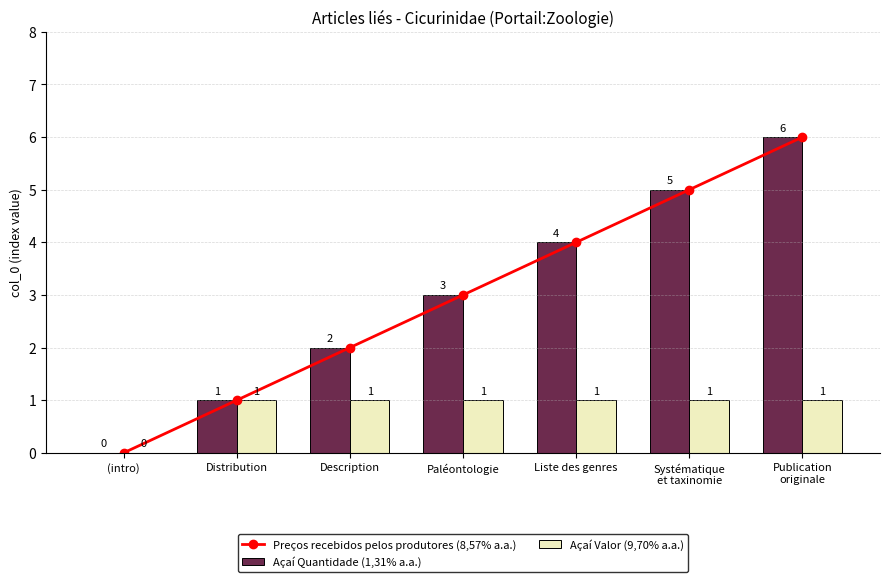

Reading right to left, transcribe all the data shown in this chart.

Preços recebidos pelos produtores (8,57% a.a.): Publication
originale=6	Systématique
et taxinomie=5	Liste des genres=4	Paléontologie=3	Description=2	Distribution=1	(intro)=0
Açaí Quantidade (1,31% a.a.): Publication
originale=6	Systématique
et taxinomie=5	Liste des genres=4	Paléontologie=3	Description=2	Distribution=1	(intro)=0
Açaí Valor (9,70% a.a.): Publication
originale=1	Systématique
et taxinomie=1	Liste des genres=1	Paléontologie=1	Description=1	Distribution=1	(intro)=0